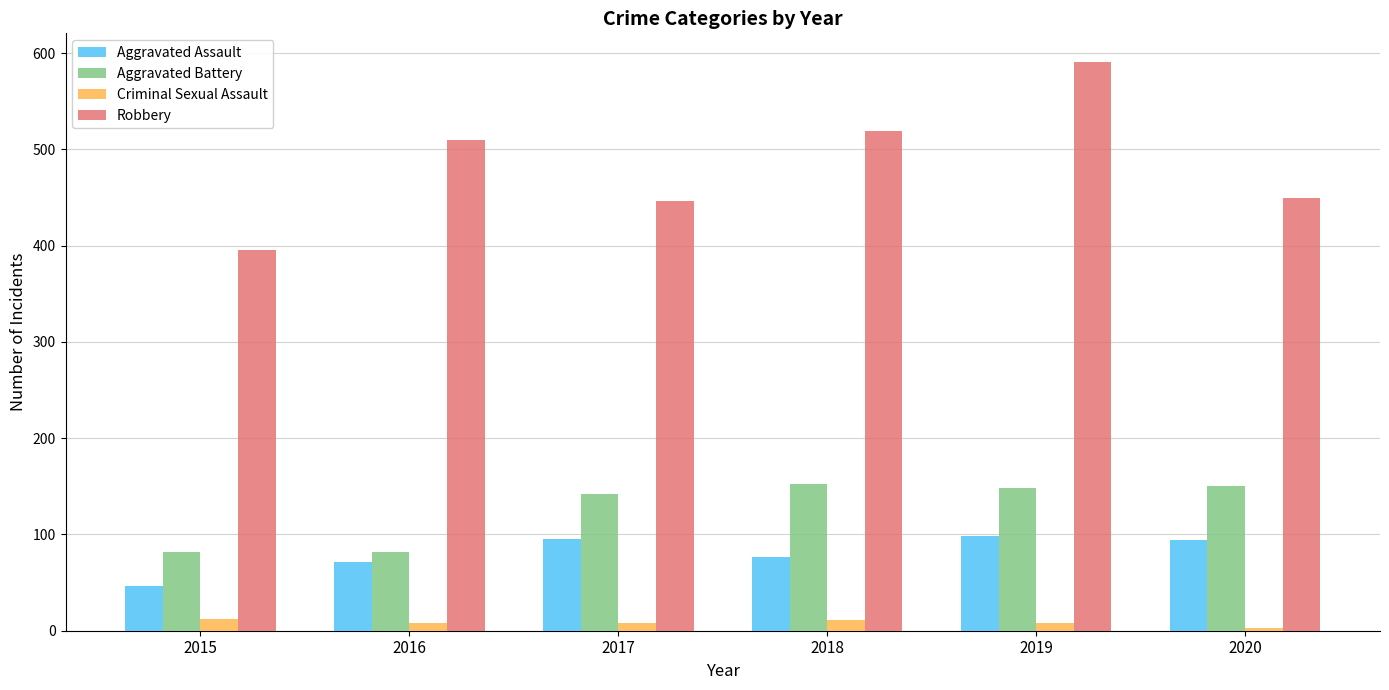

What is the average value of the Criminal Sexual Assault series?

8